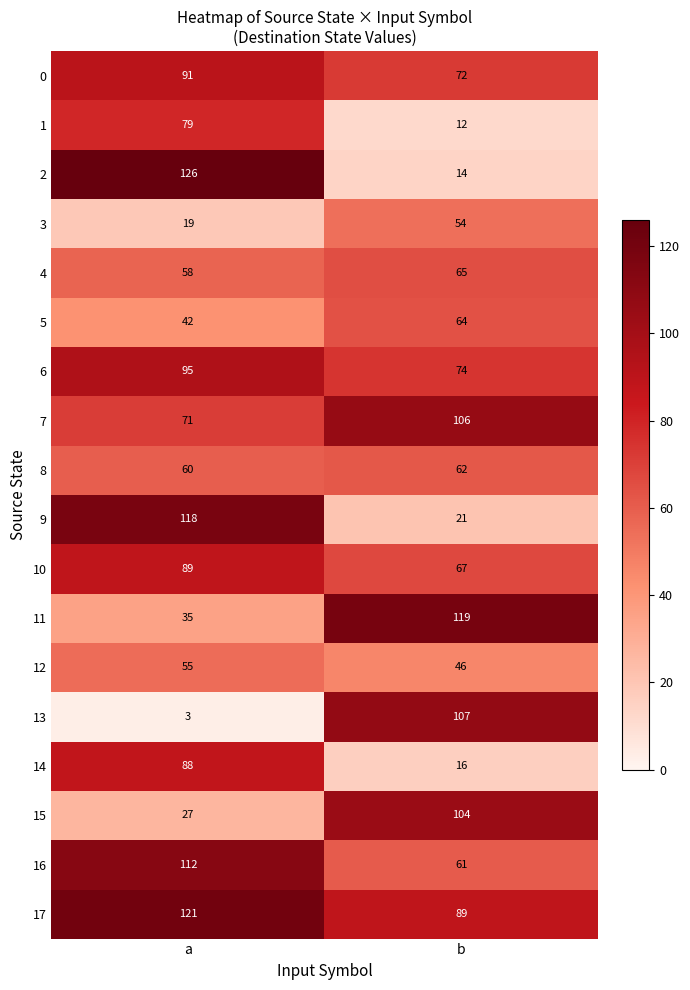

At a, list the series in order from largest to smallest.

2, 17, 9, 16, 6, 0, 10, 14, 1, 7, 8, 4, 12, 5, 11, 15, 3, 13